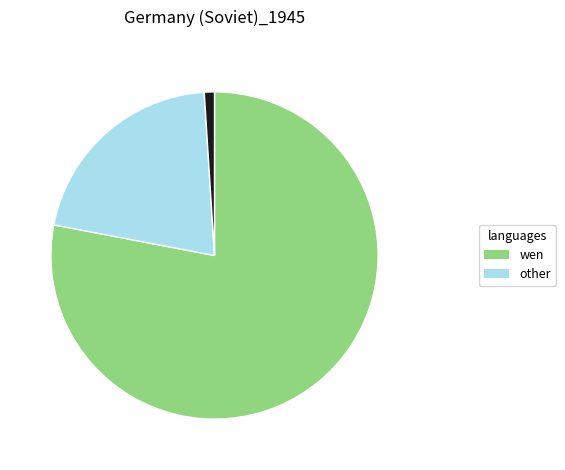

Is there any slice that represents more than half of the pie?

Yes